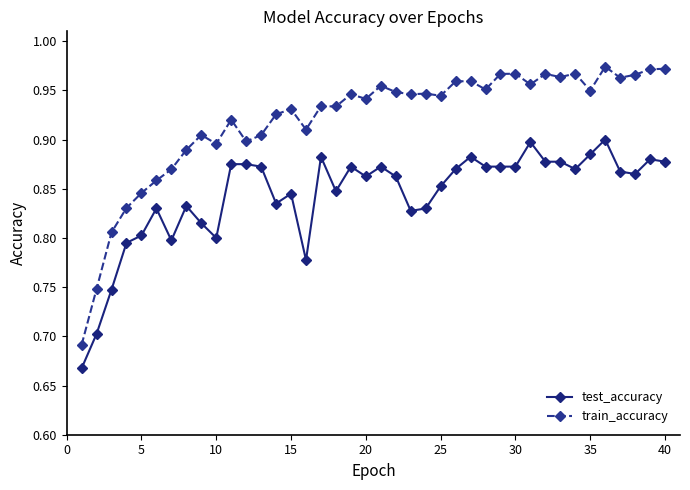

Rank the series by their average value, from highest to lowest.

train_accuracy, test_accuracy